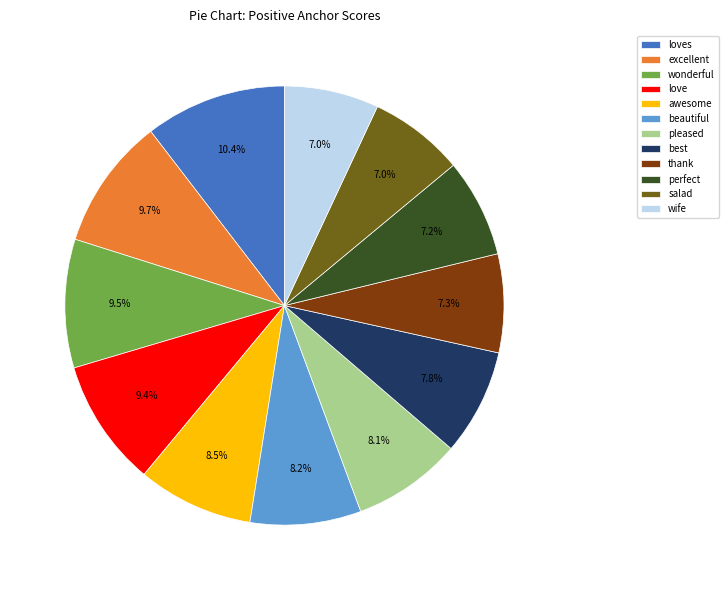

What is the total percentage of excellent and best?

17.5%